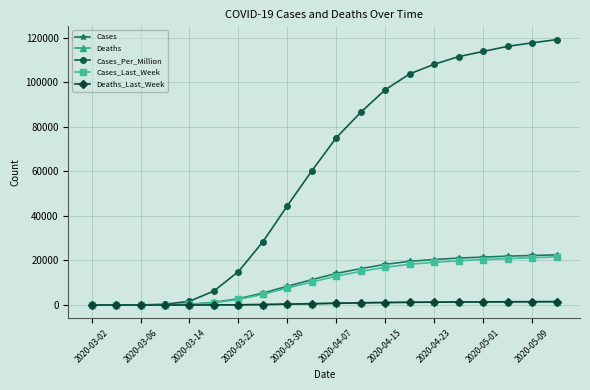

Which series has the largest total across all categories?

Cases_Per_Million